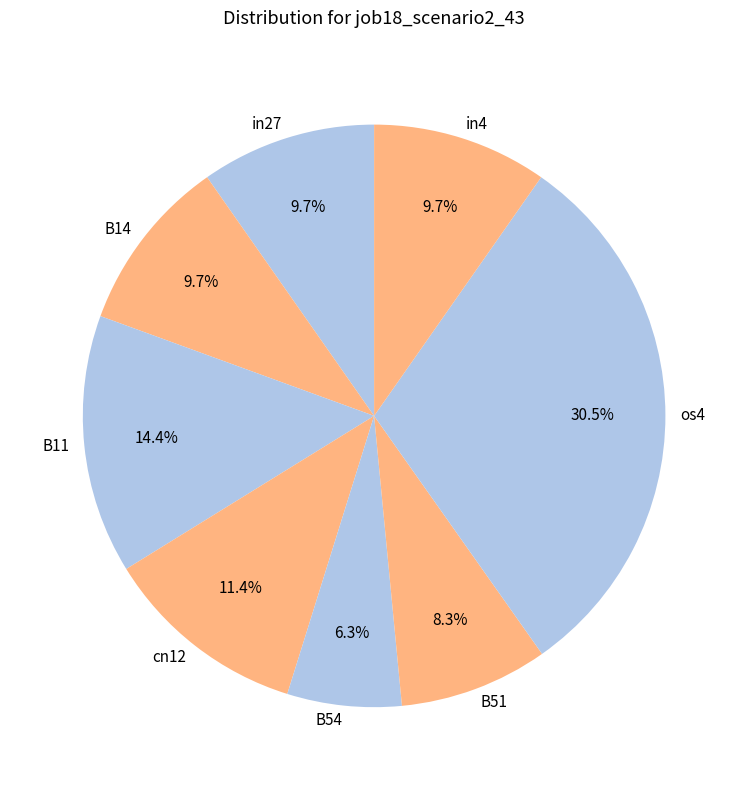

Which category has the biggest portion of the pie?

os4